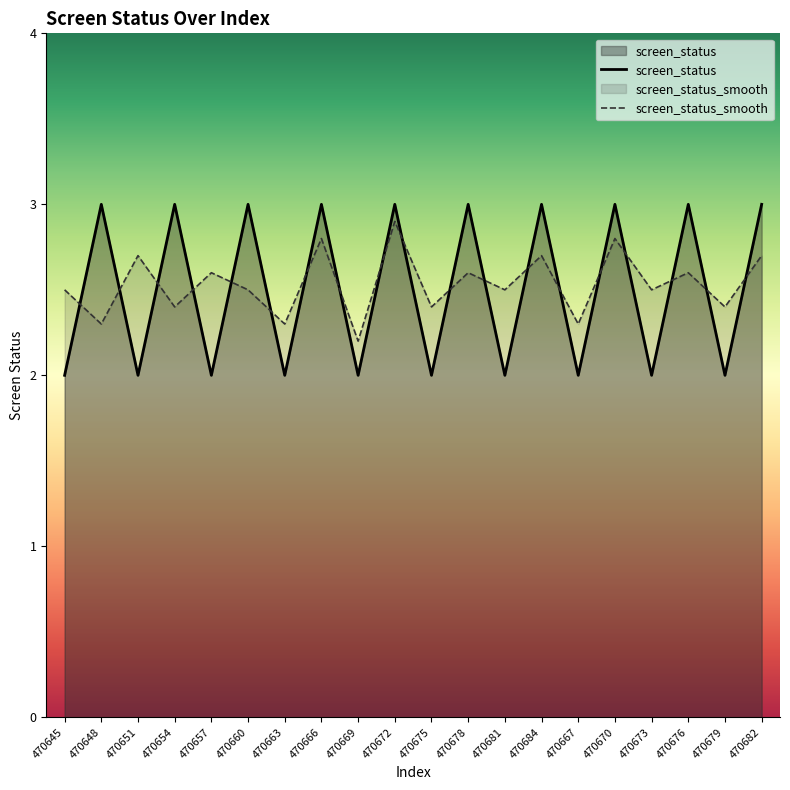

Is the value of screen_status at 470666 greater than the value of screen_status_smooth at 470684?

Yes